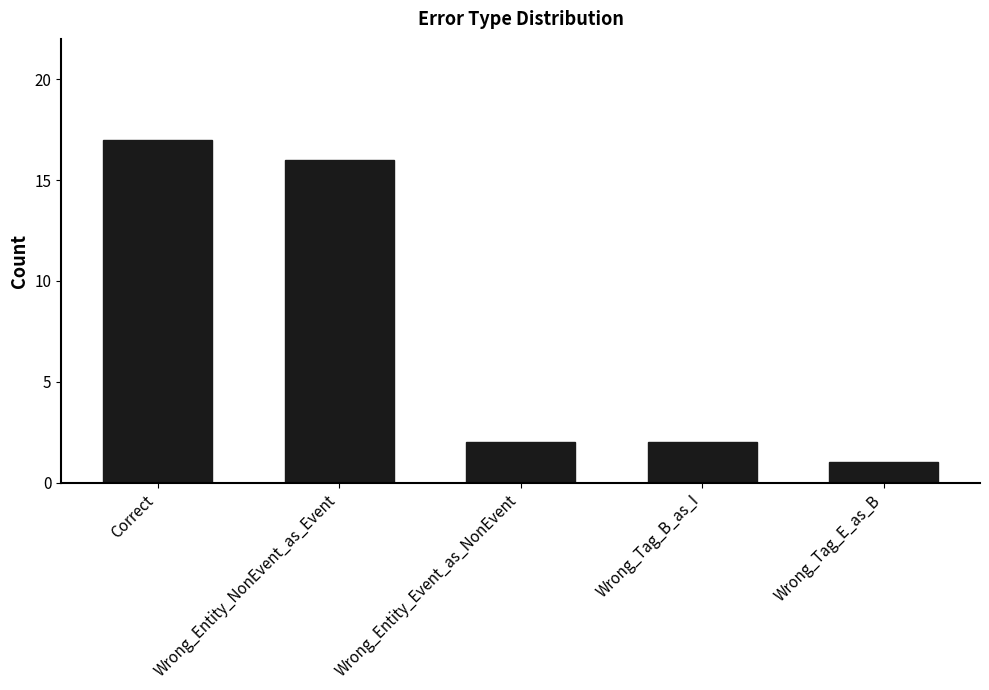

At which category does the chart reach its minimum across all series?

Wrong_Tag_E_as_B